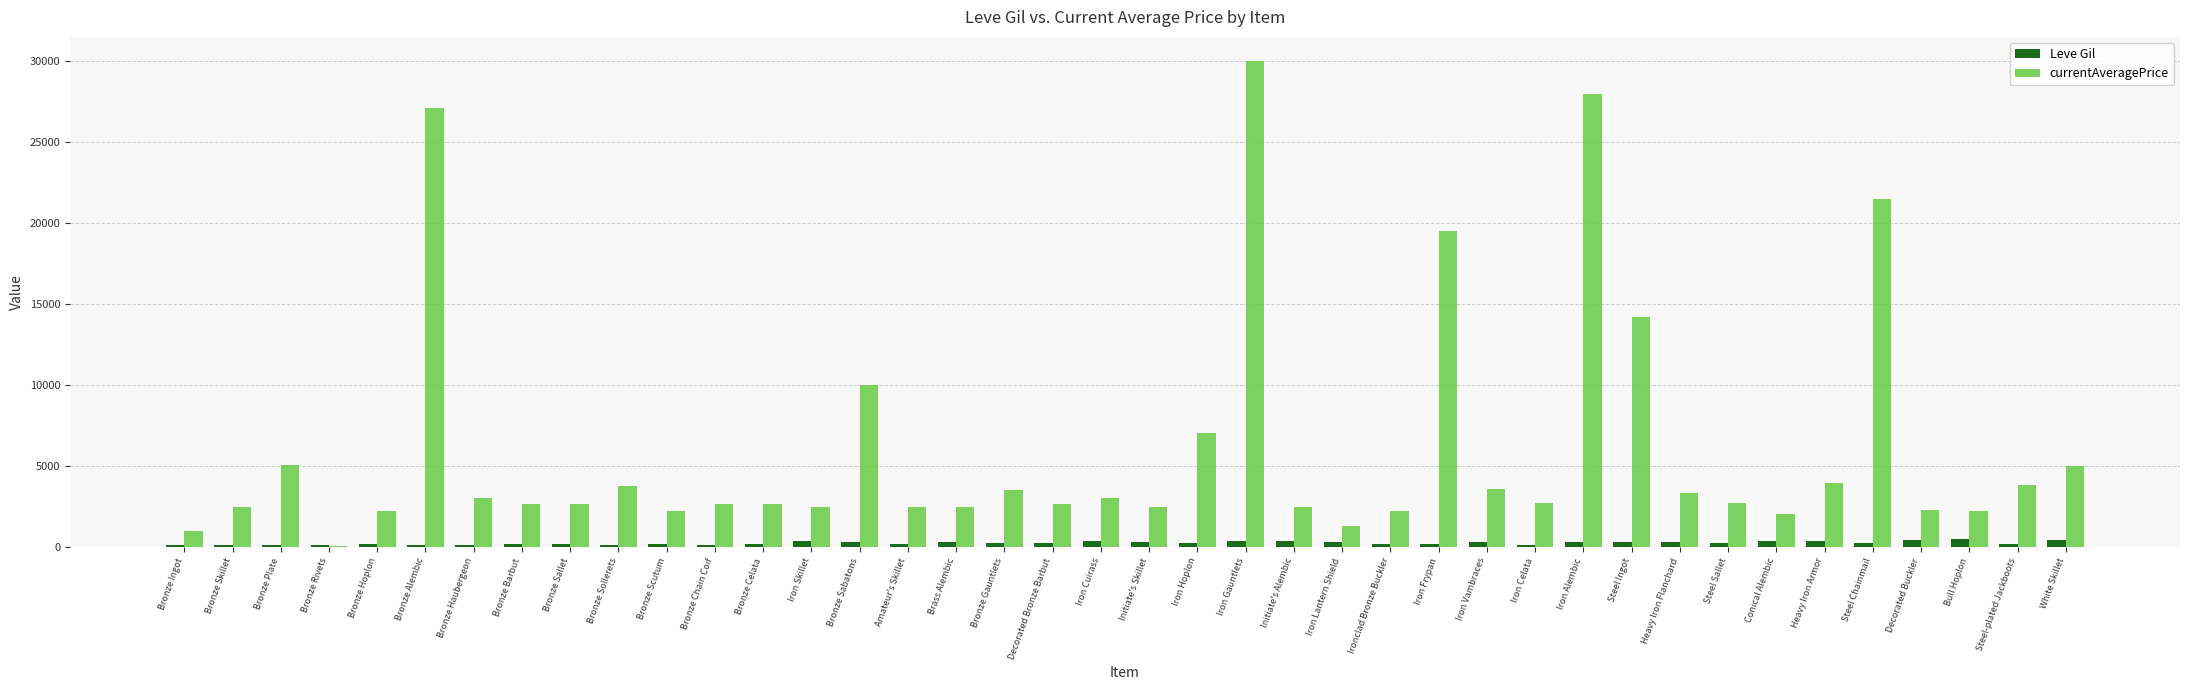

Which series has the largest total across all categories?

currentAveragePrice